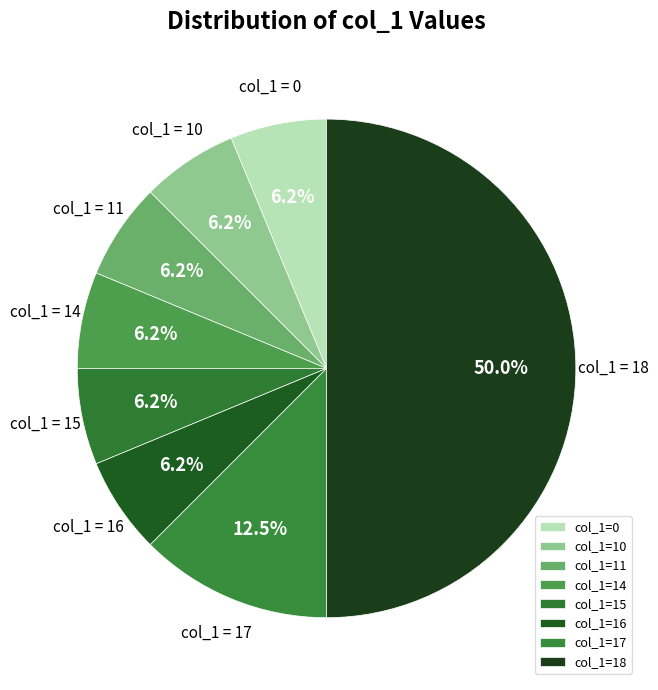

Combined, do col_1=15 and col_1=11 account for over 50%?

No